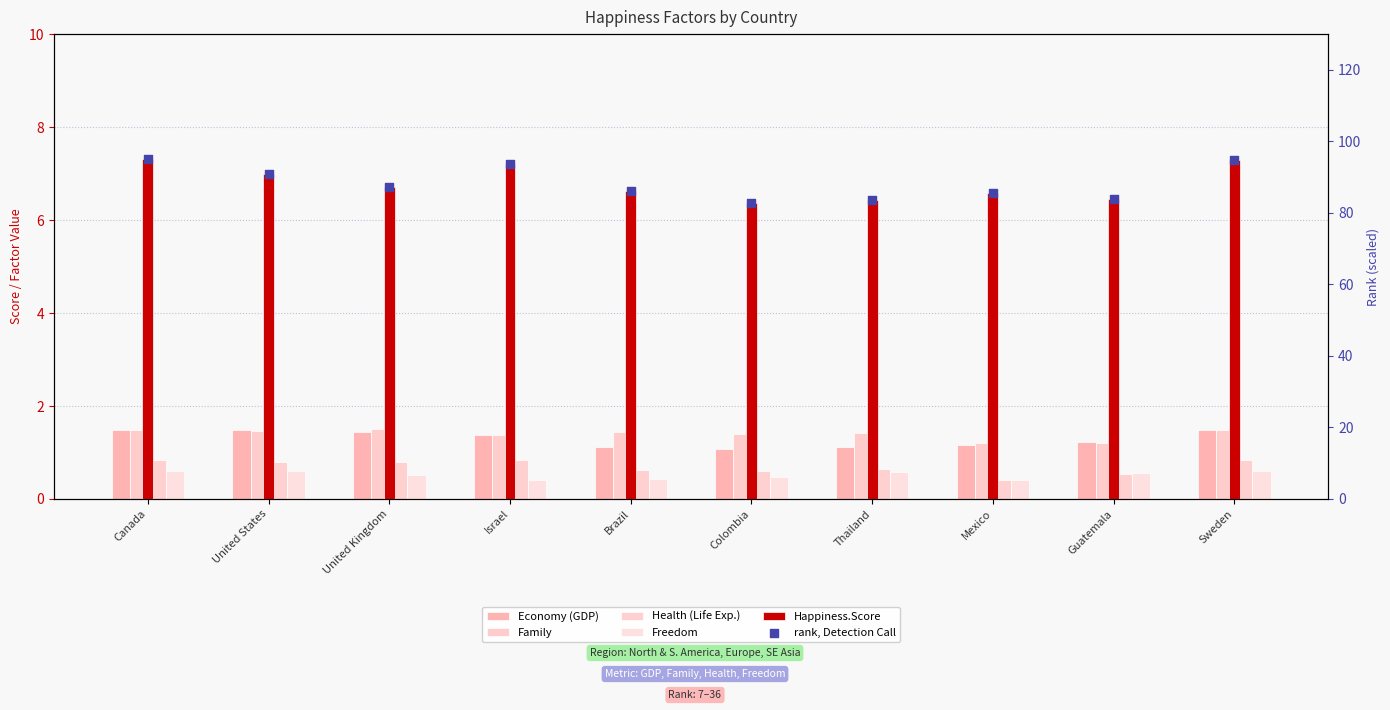

Is the value of rank, Detection Call at Sweden greater than the value of Economy (GDP) at Sweden?

Yes